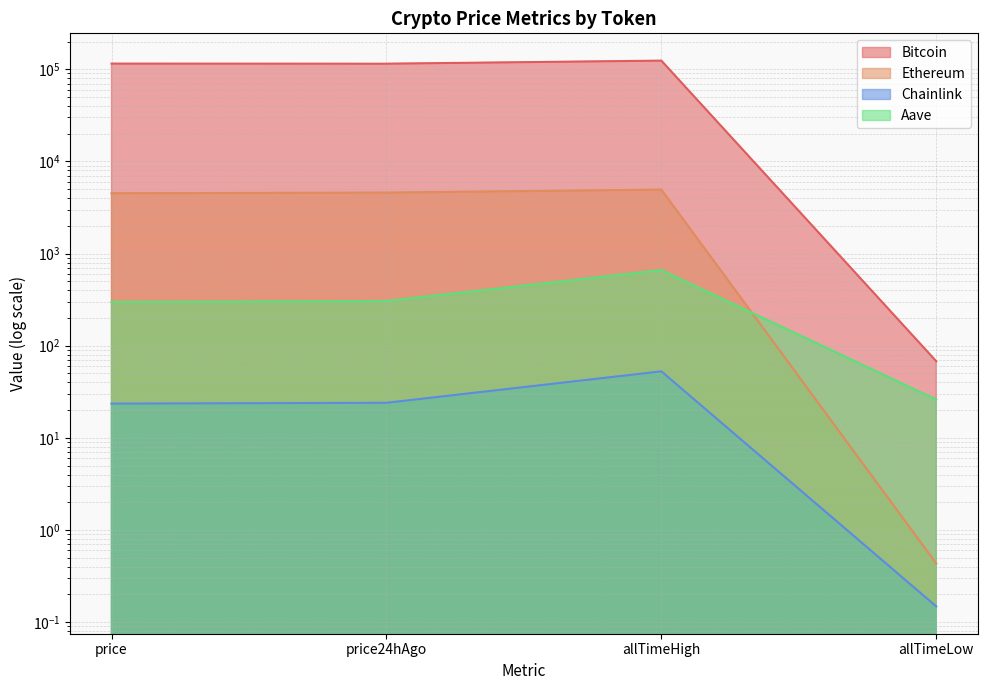

At which category does Bitcoin reach its first local peak?

allTimeHigh